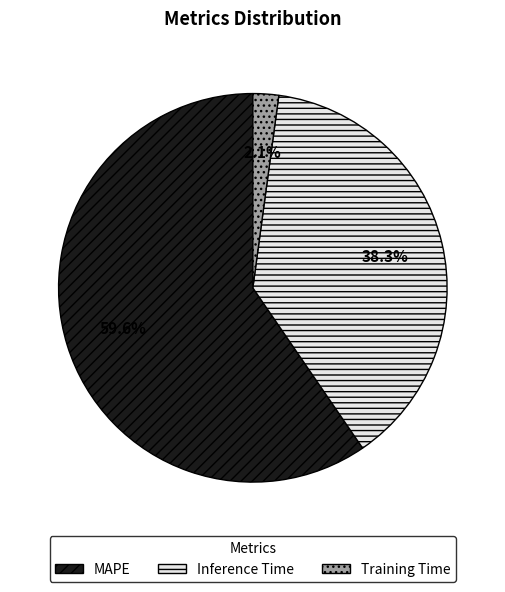

How many segments does this pie chart have?

3